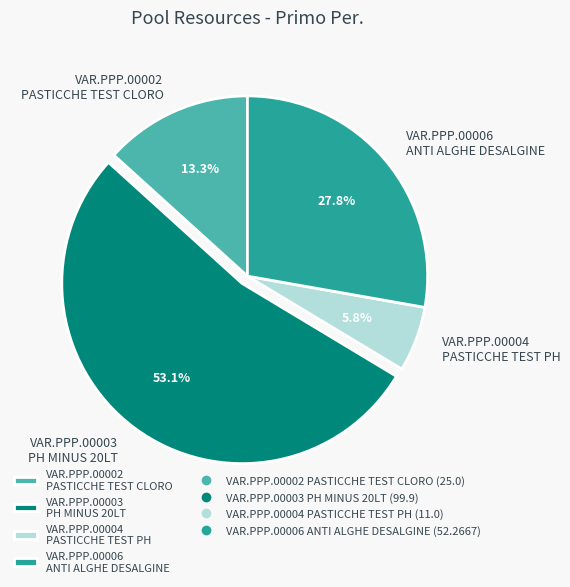

What percentage do VAR.PPP.00006 ANTI ALGHE DESALGINE and VAR.PPP.00003 PH MINUS 20LT together represent?

80.9%